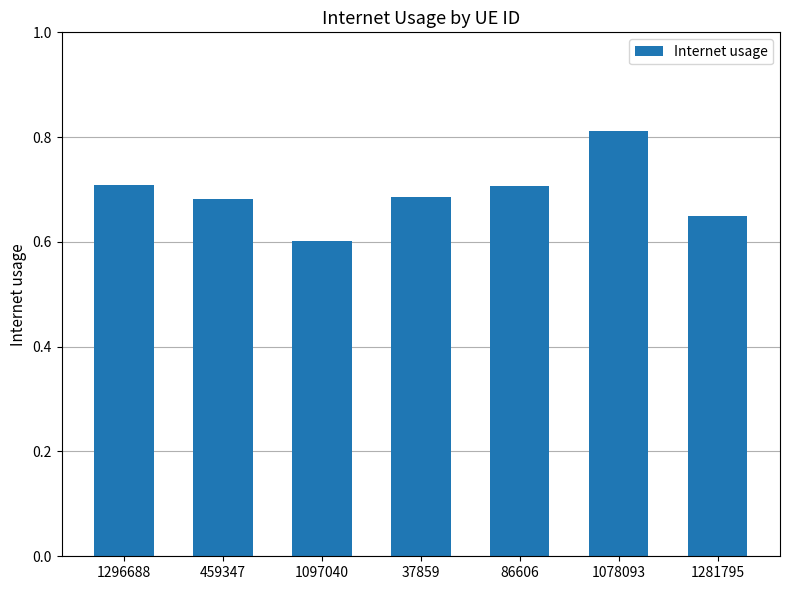

Which category has the highest value across all series?

1078093